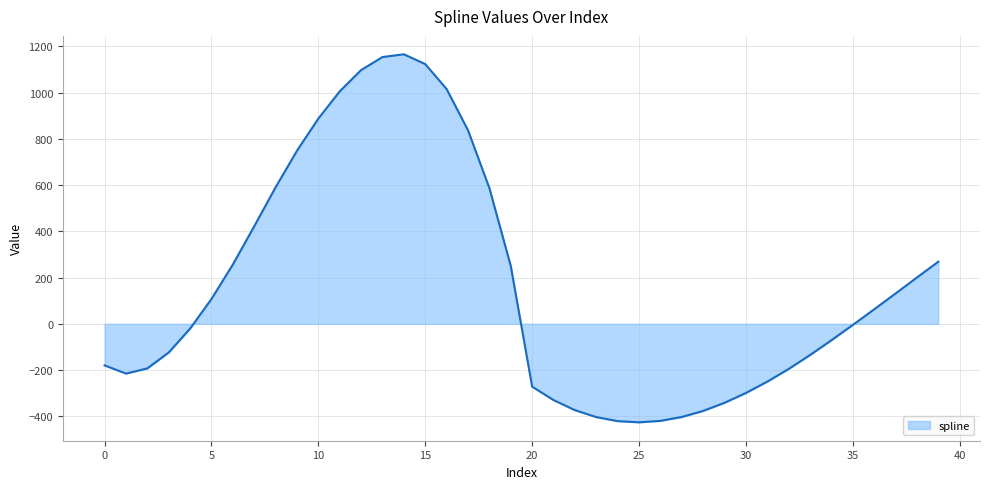

What is the greatest value displayed?

1166.2